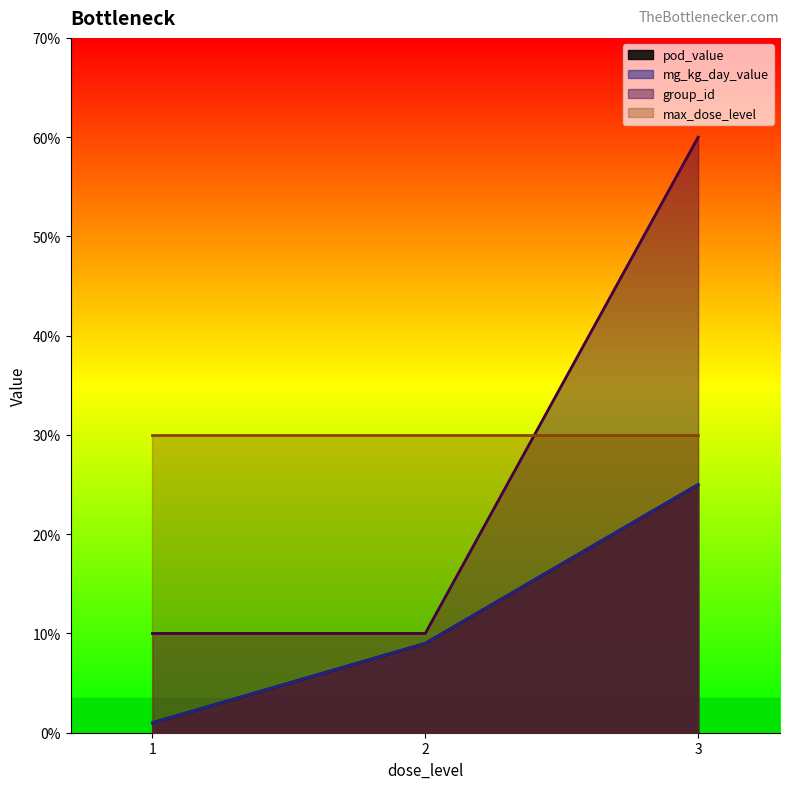

How many values in the group_id series exceed 1?

1